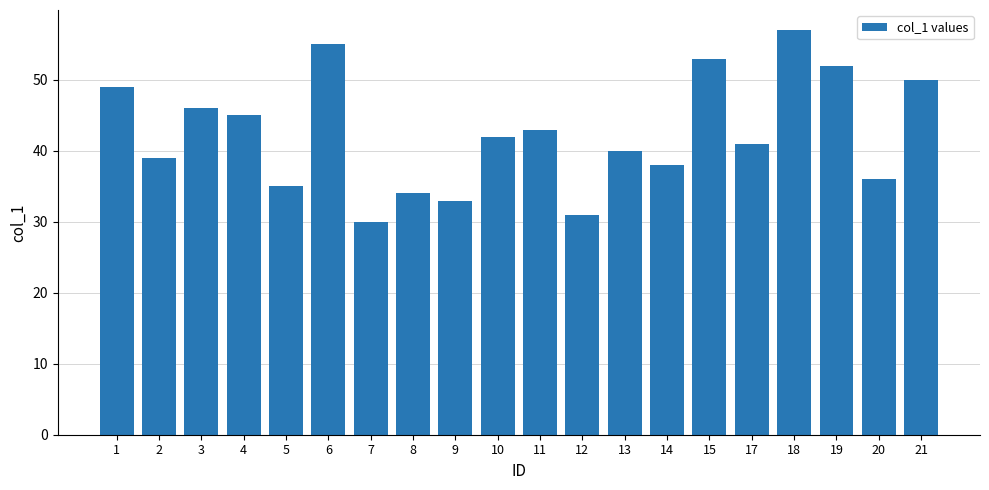

What is the greatest value displayed?

57